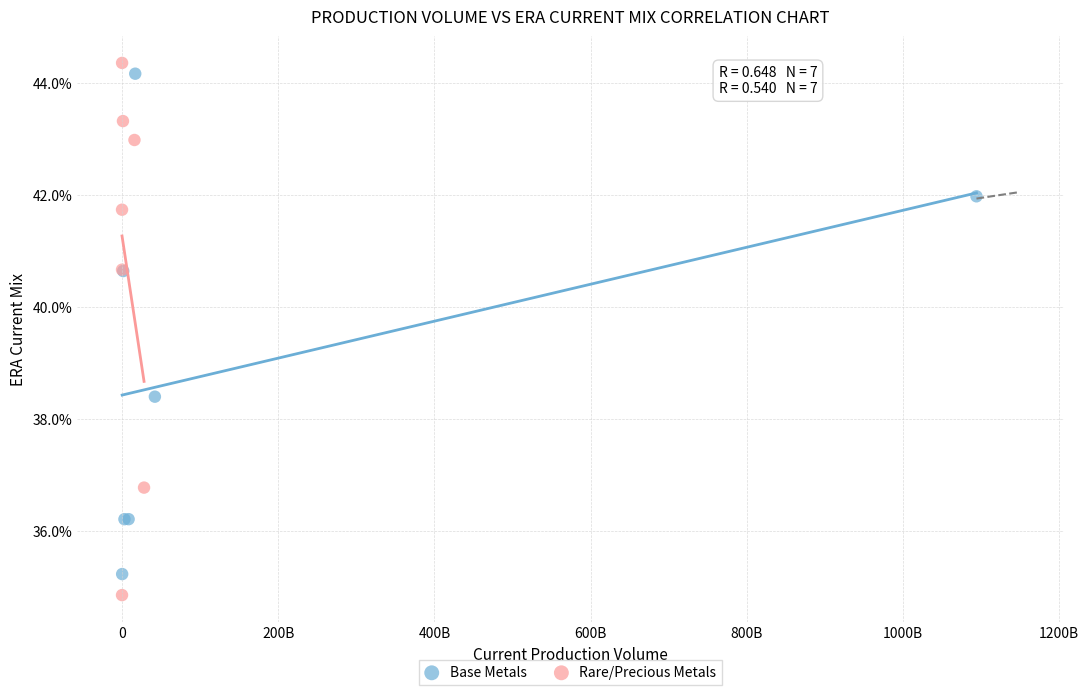

Which series contains the highest Y value?

Rare/Precious Metals